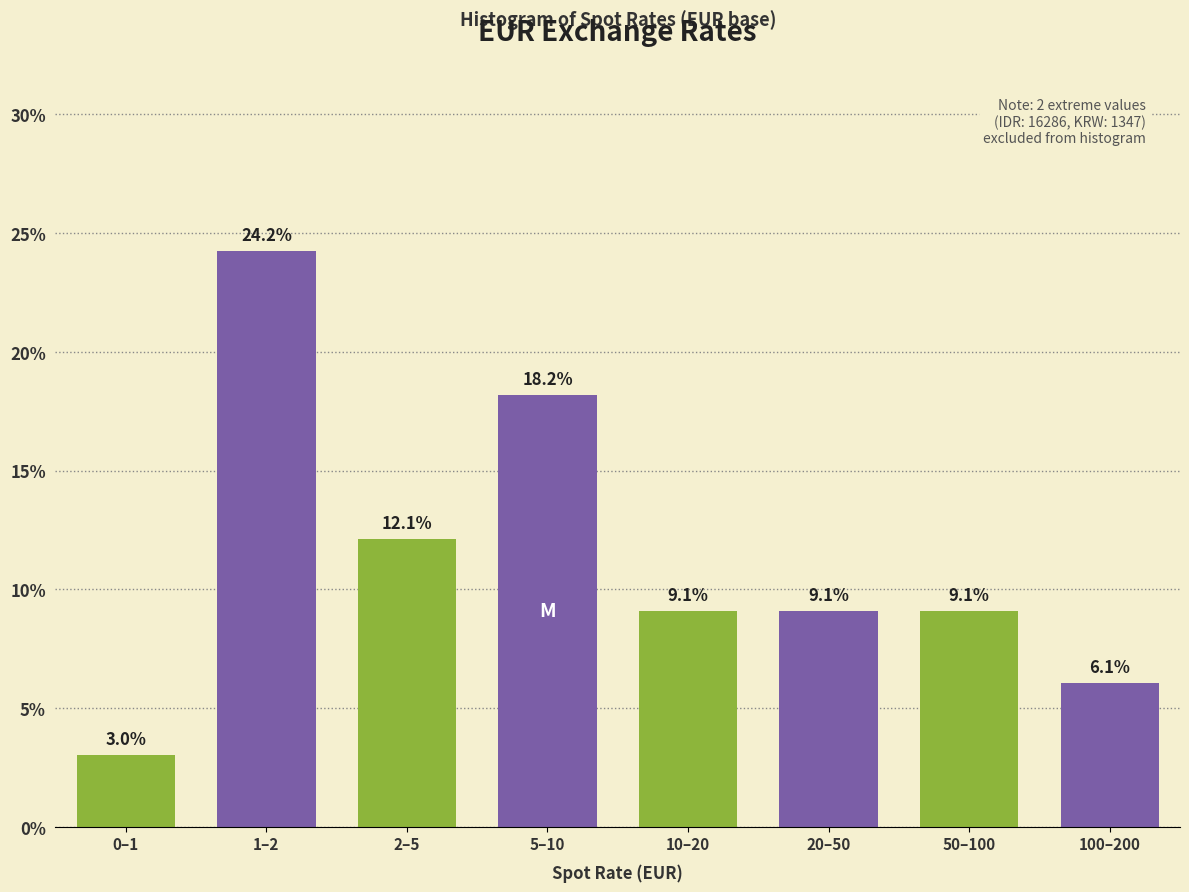

Reading left to right, transcribe all the data shown in this chart.

0–1=3.0	1–2=24.2	2–5=12.1	5–10=18.2	10–20=9.1	20–50=9.1	50–100=9.1	100–200=6.1